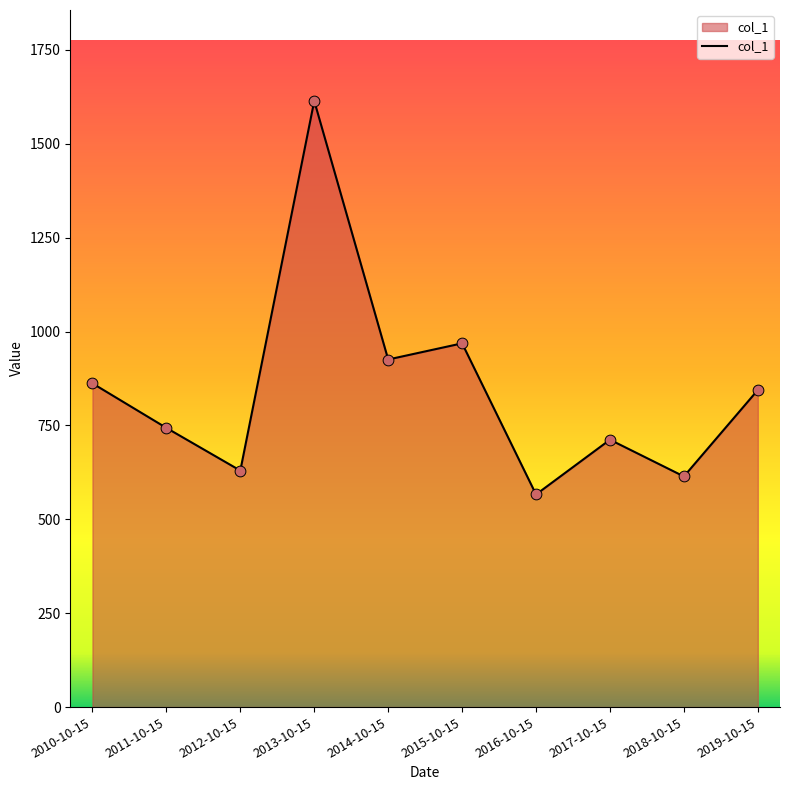

Between 2019-10-15 and 2016-10-15, which is larger?

2019-10-15